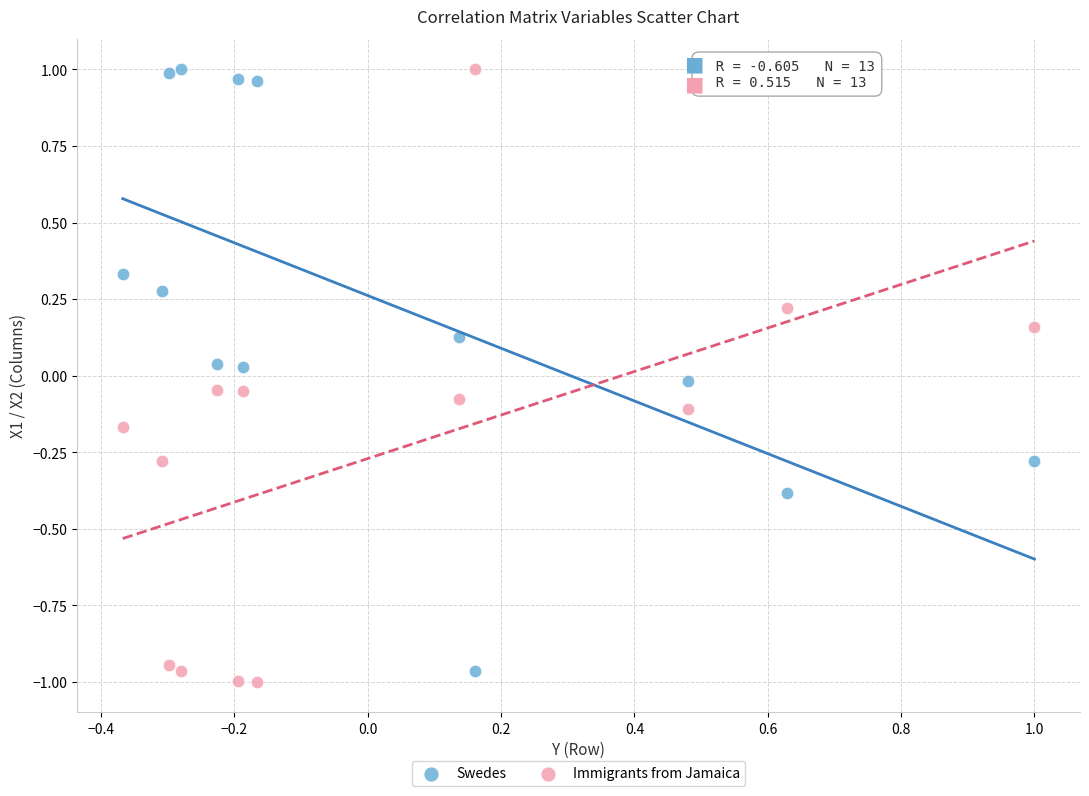

Across all data points, what is the range of X values (max minus min)?

1.4